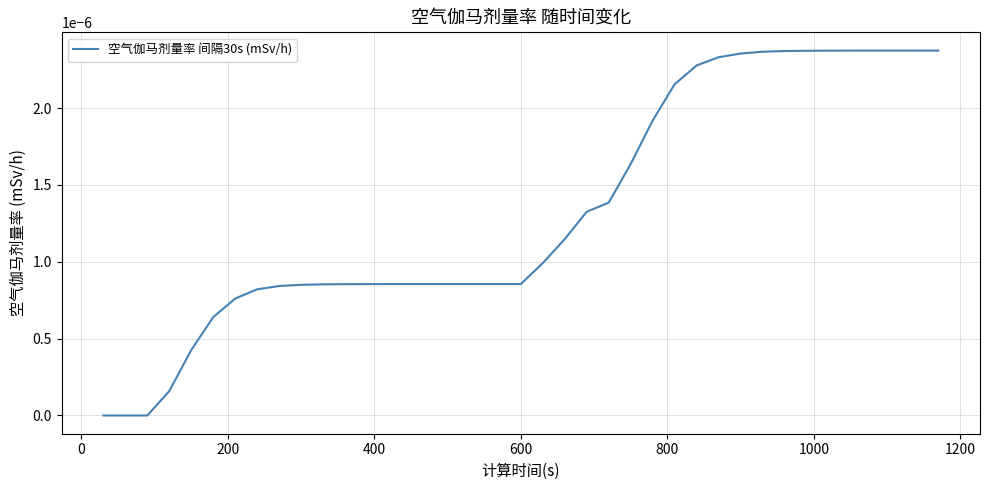

How many lines are shown in the chart?

1